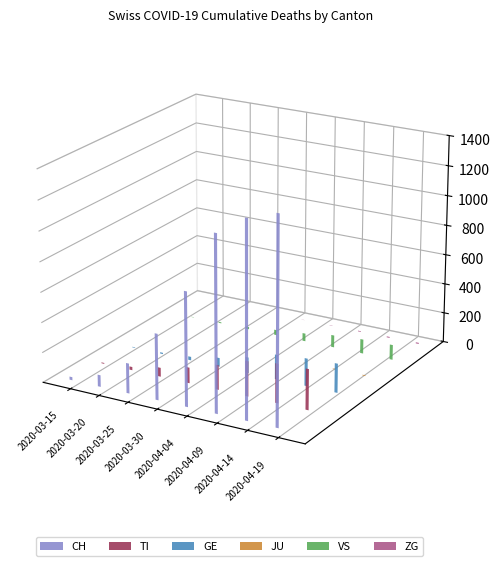

At 2020-04-19, list the series in order from smallest to largest.

JU, ZG, VS, GE, TI, CH